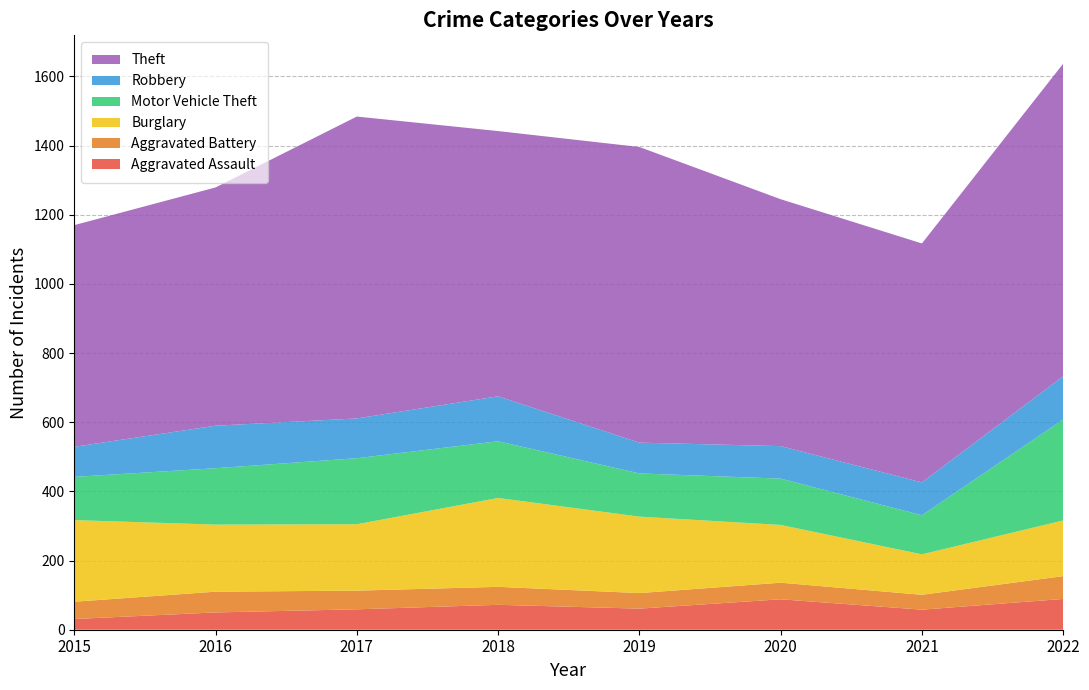

Reading left to right, what are all the values shown in this chart?

Aggravated Assault: 31	50	59	72	61	88	58	89
Aggravated Battery: 50	60	54	52	45	48	43	66
Burglary: 236	194	192	257	221	167	117	161
Motor Vehicle Theft: 125	163	191	164	125	134	113	292
Robbery: 87	123	115	130	89	94	95	125
Theft: 641	689	873	767	855	714	691	904